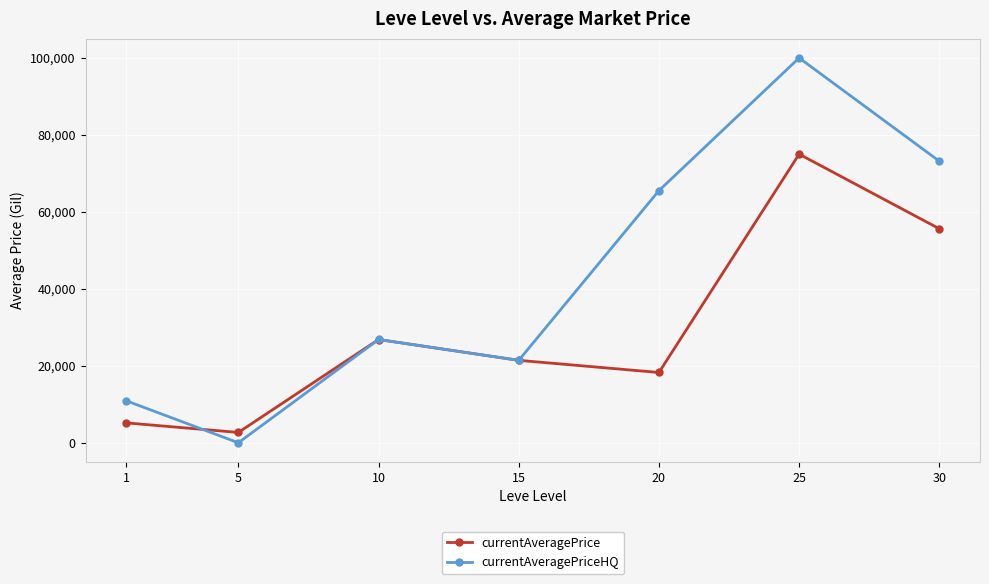

Which category has the highest value across all series?

25